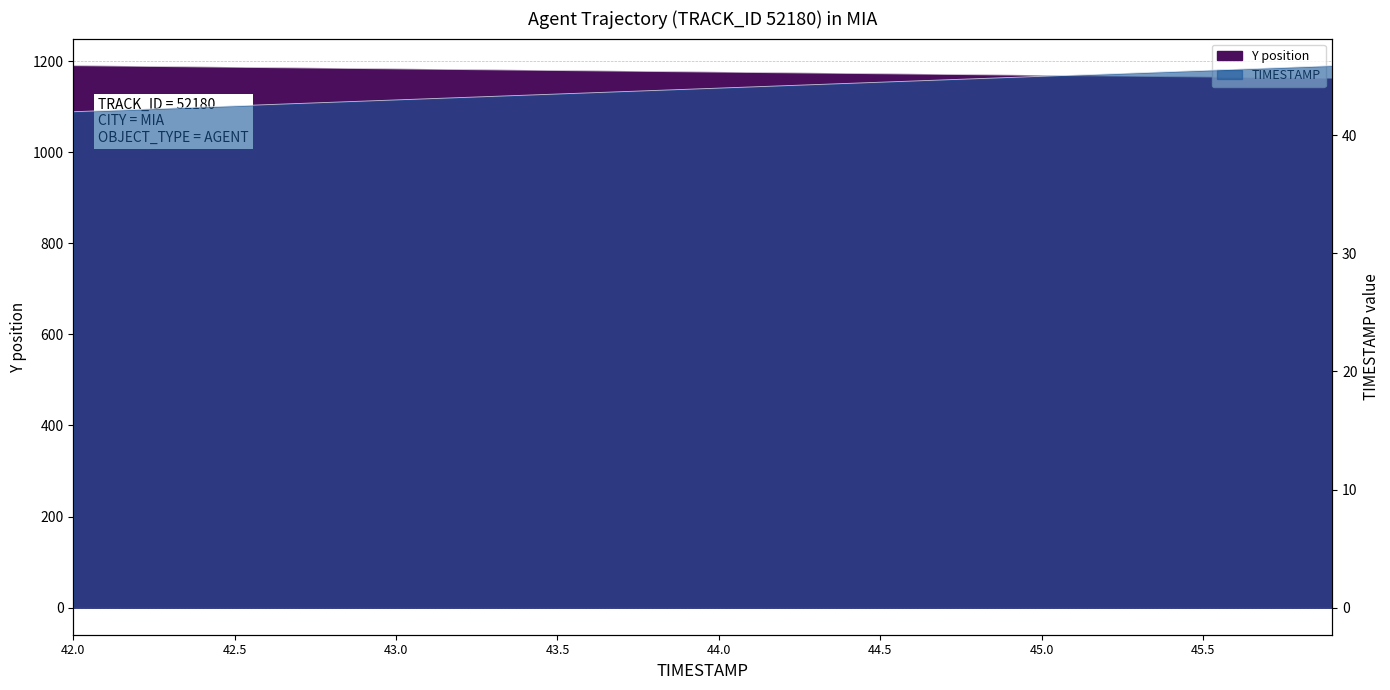

Is the value of TIMESTAMP at 43.3 greater than the value of Y at 43.7?

No